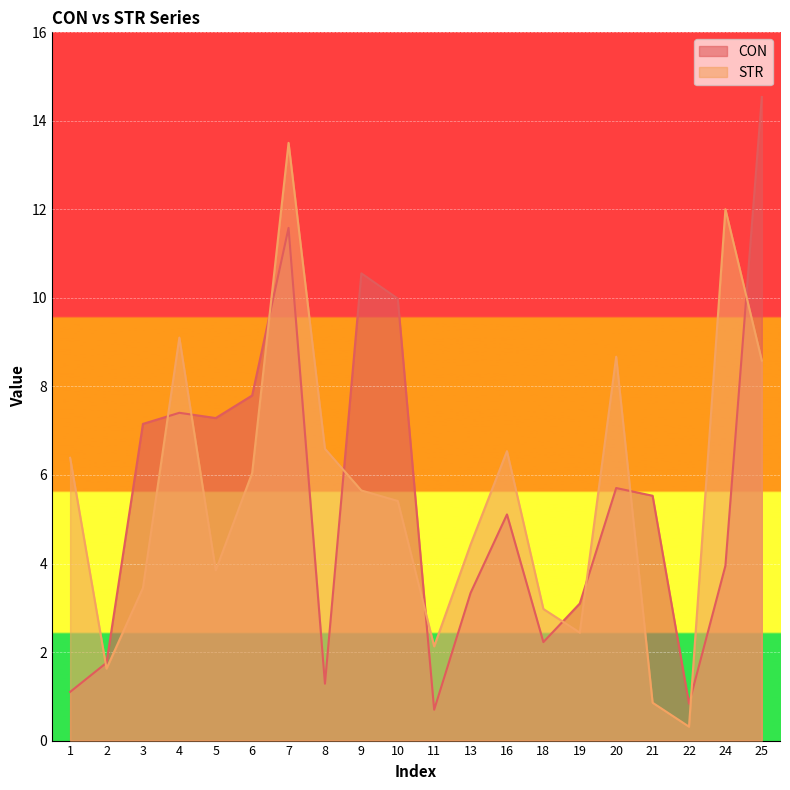

At 6, list the series in order from largest to smallest.

CON, STR